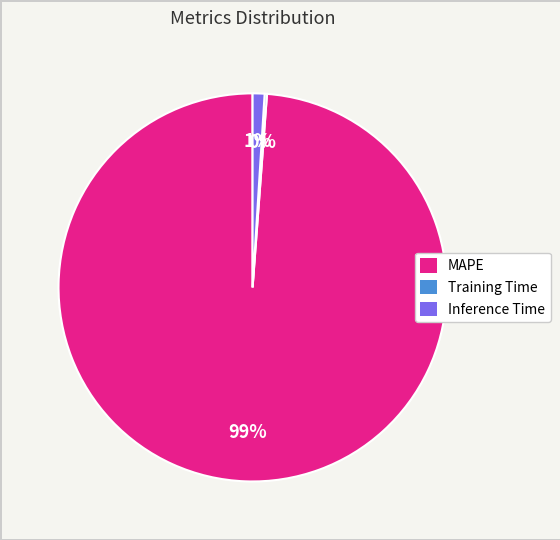

To the nearest percent, what is the difference between the largest and smallest slice percentages?

99%